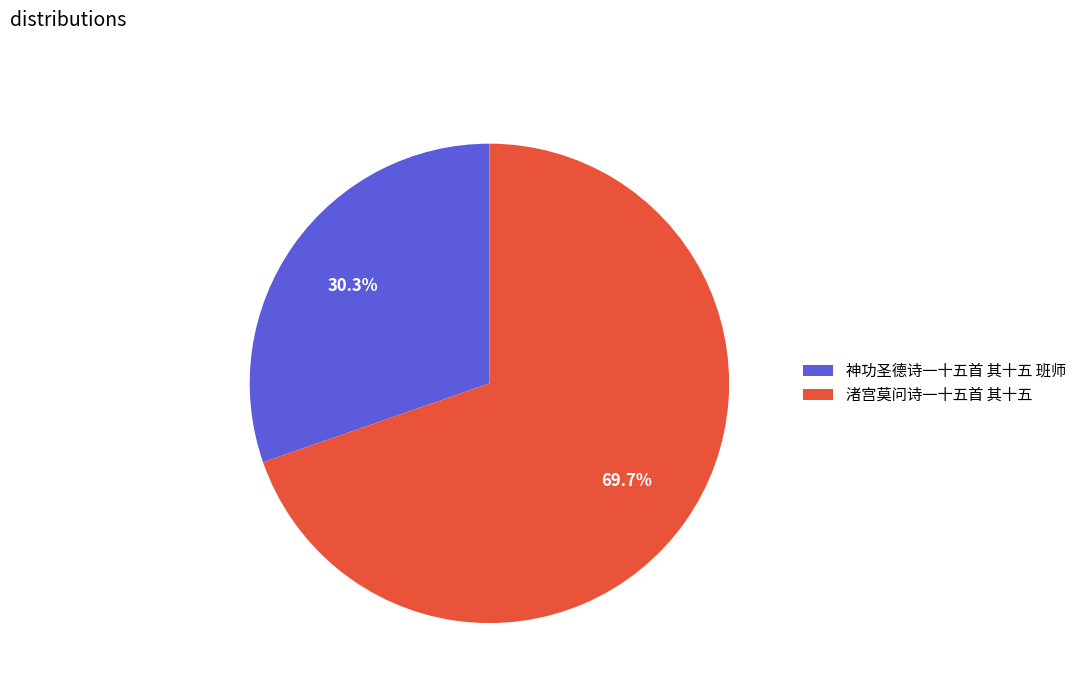

Does 渚宫莫问诗一十五首 其十五 represent more than half of the total?

Yes